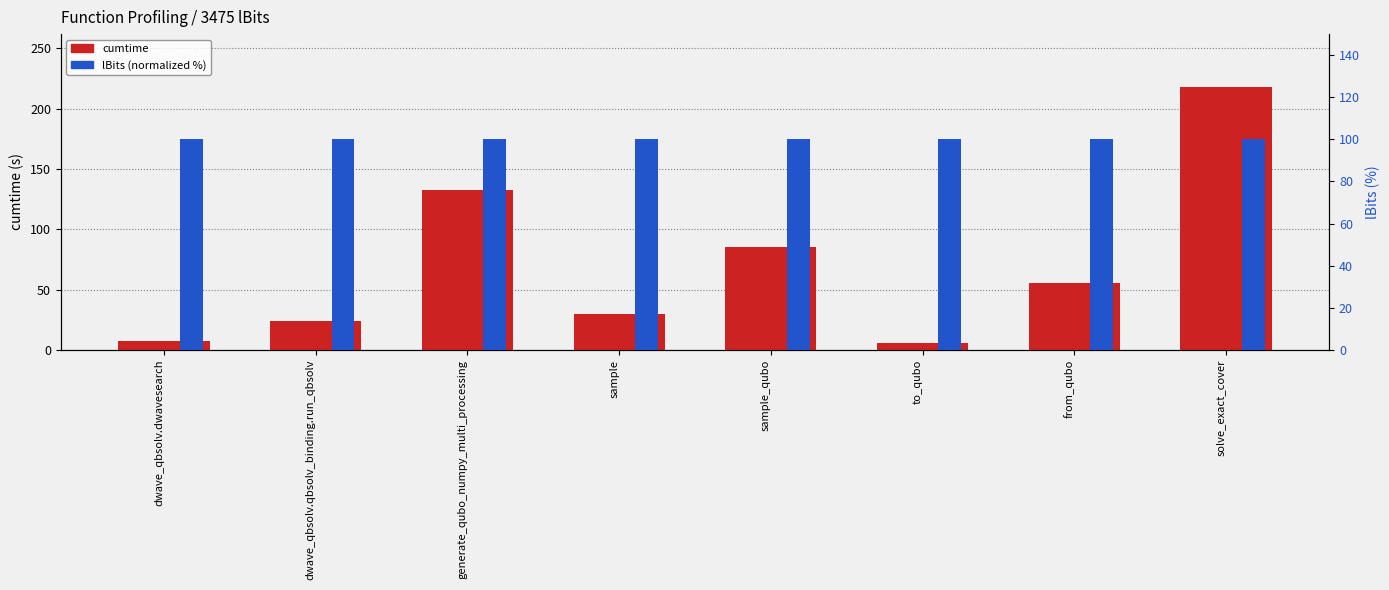

What is the average value of the lBits (normalized) series?

100.0